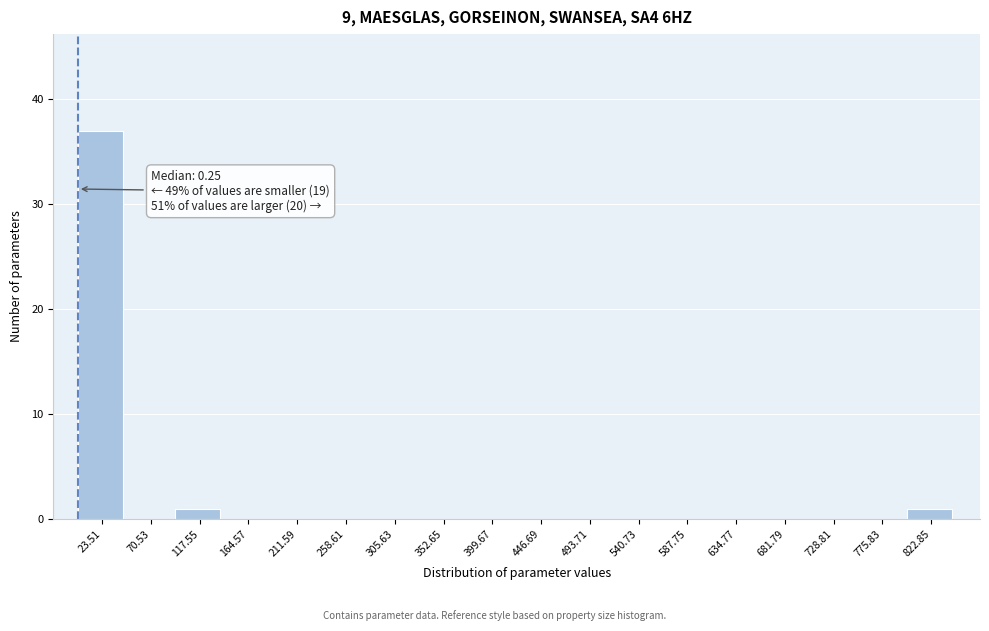

Which range on the x-axis has the tallest bar?

0 to 45